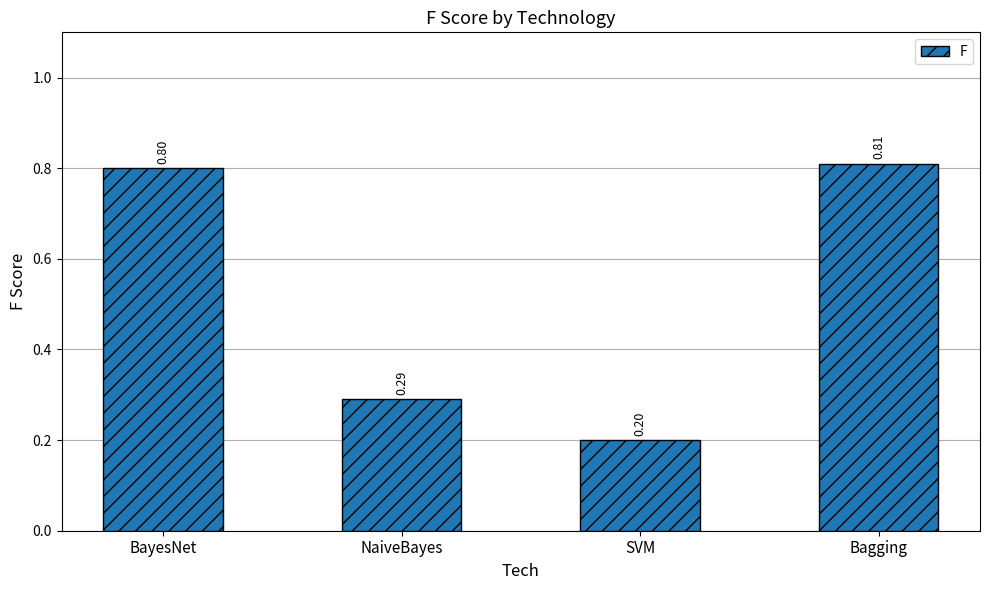

Are the bars grouped side by side (vs. stacked)?

No